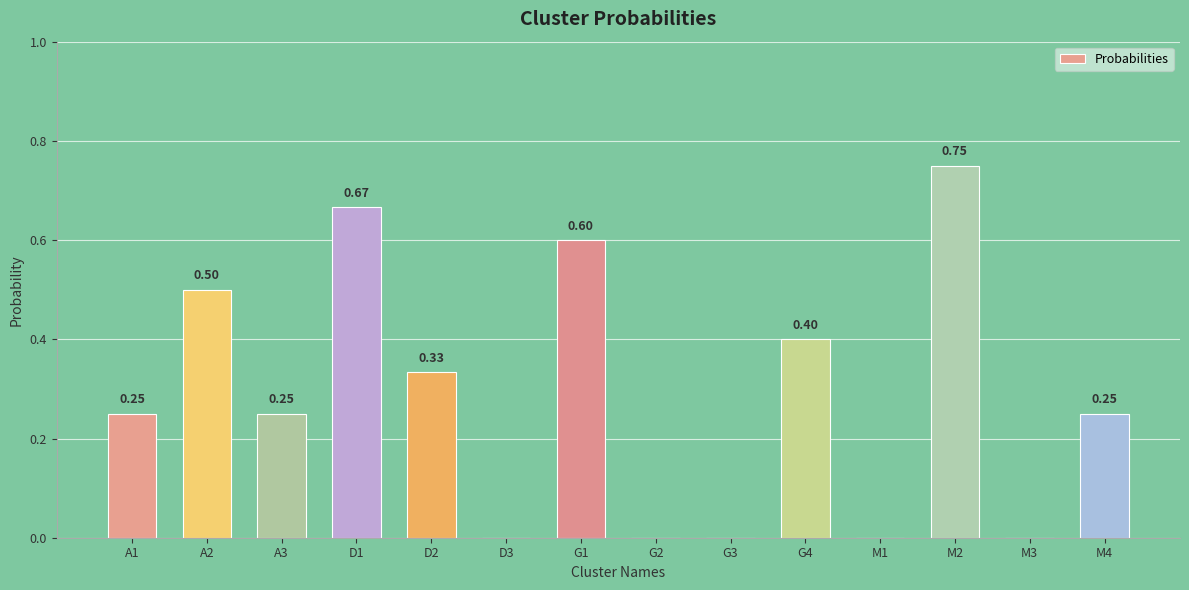

How many positive values are there?

9